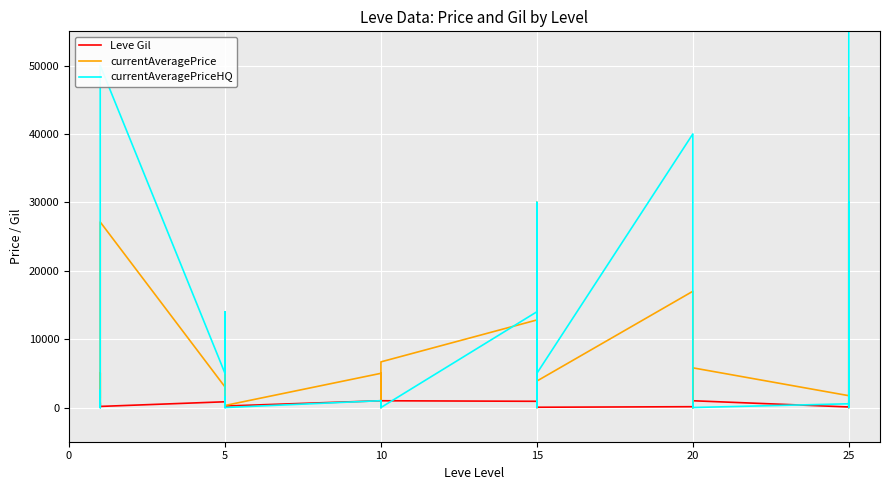

What is the sum of all currentAveragePrice values?

238792